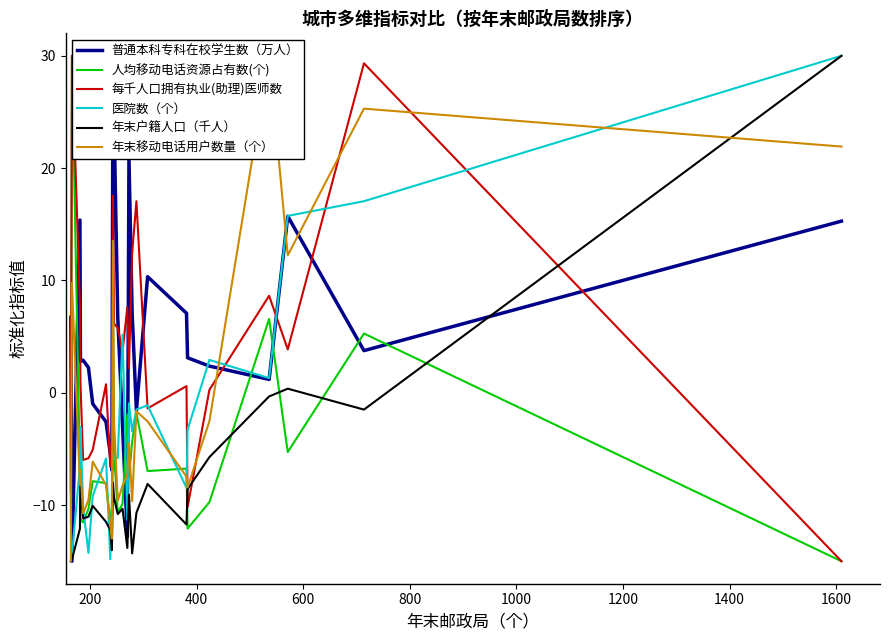

What is the difference between the maximum and minimum values in the 普通本科专科在校学生数（万人） series?

45.0